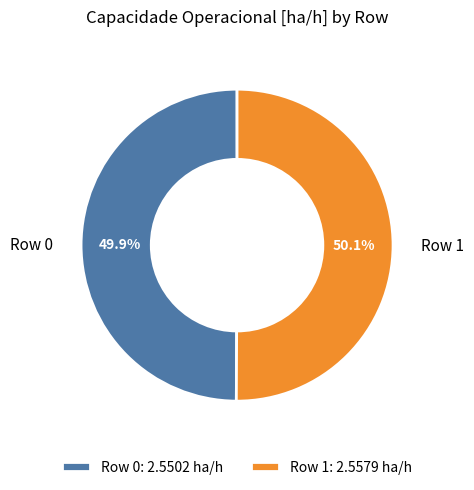

To the nearest percent, what is the average slice percentage?

50%